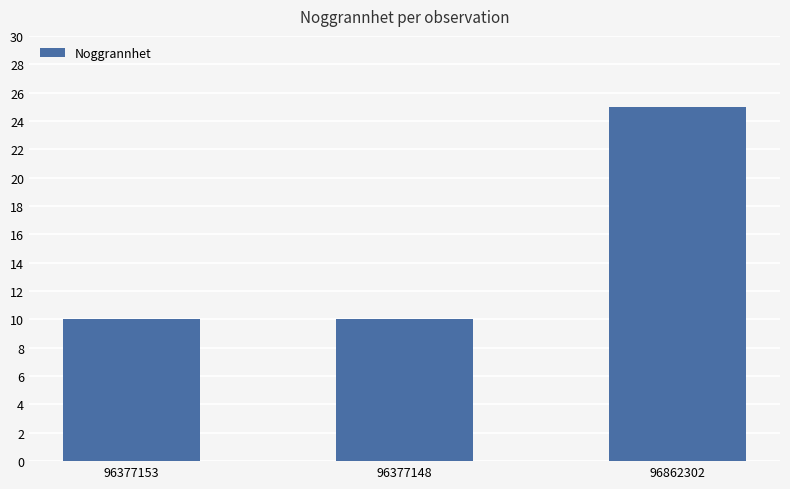

What is the label of the 2nd bar from the left?

96377148